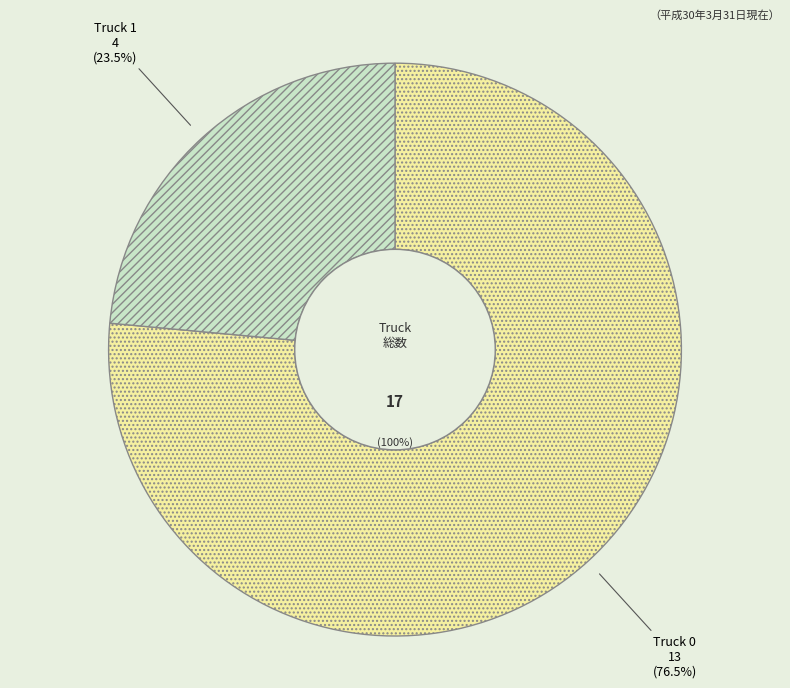

True or false: Truck 0 accounts for 89% of the total.

False